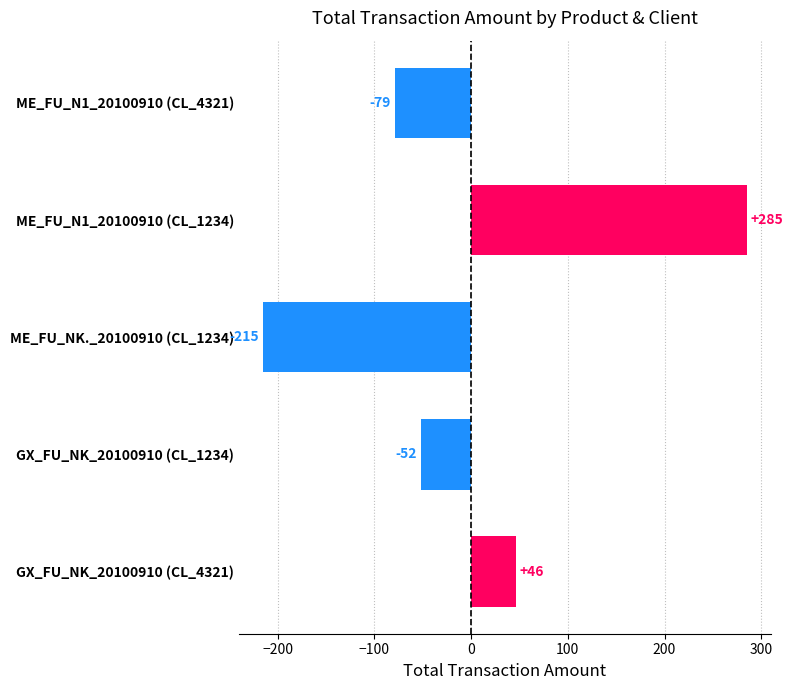

Which has a higher value, ME_FU_N1_20100910 (CL_1234) or ME_FU_N1_20100910 (CL_4321)?

ME_FU_N1_20100910 (CL_1234)